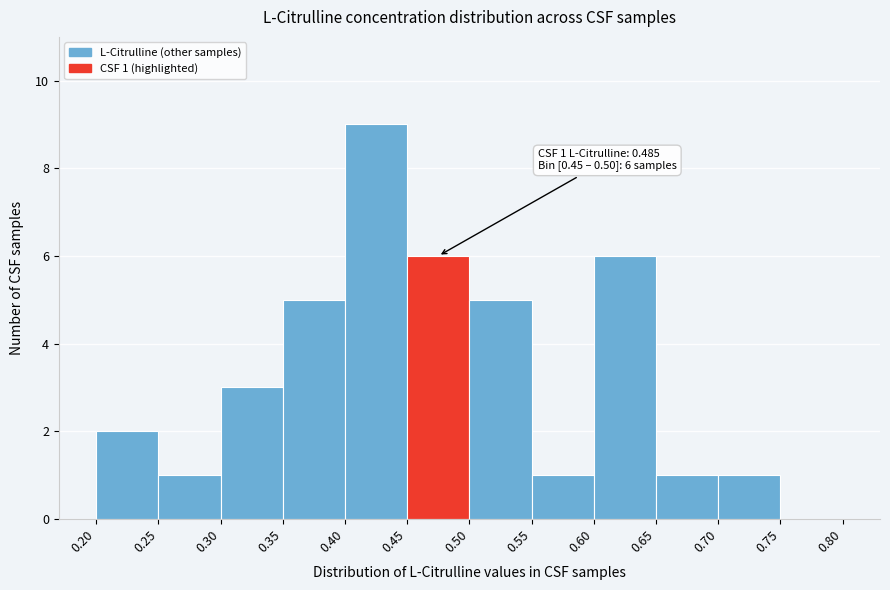

Over which range of the x-axis is the bar tallest?

0.40 to 0.45